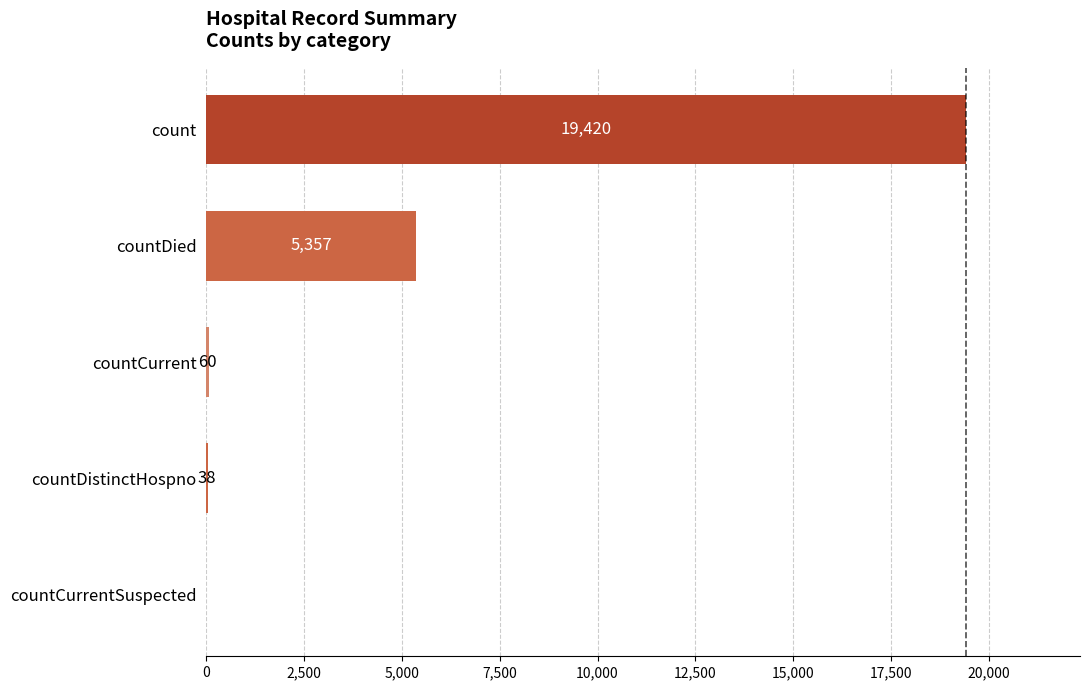

Which label corresponds to the largest value in the chart?

count